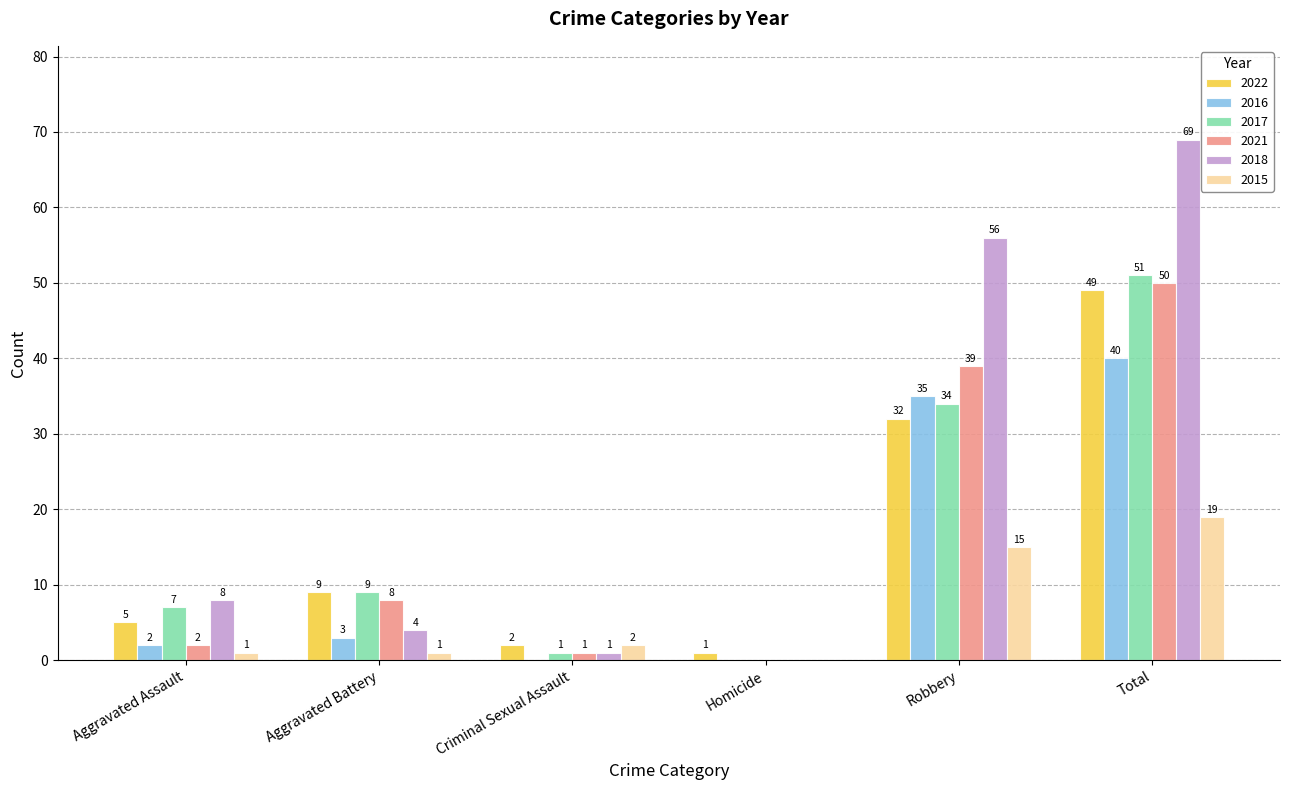

Which series changed the most between Aggravated Assault and Total?

2018